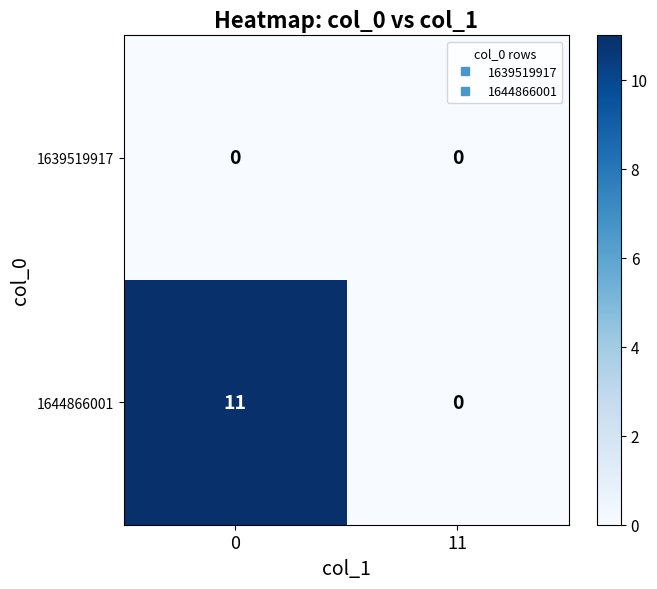

Reading right to left, what are all the values shown in this chart?

1639519917: 0	0
1644866001: 0	11